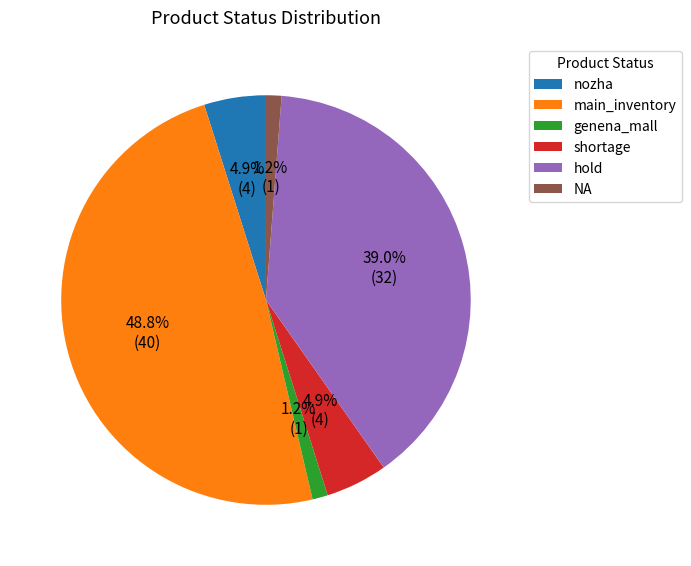

Is it true that main_inventory is 39% of the pie?

False